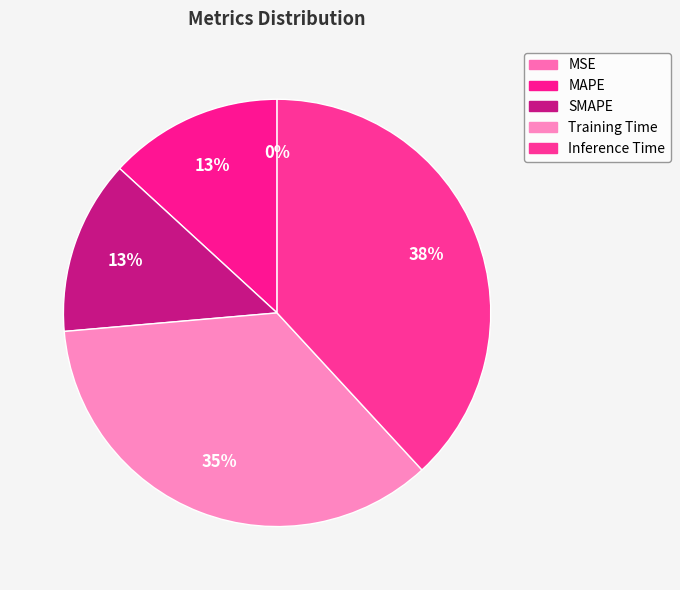

Rank the categories by value from lowest to highest.

MSE, MAPE, SMAPE, Training Time, Inference Time